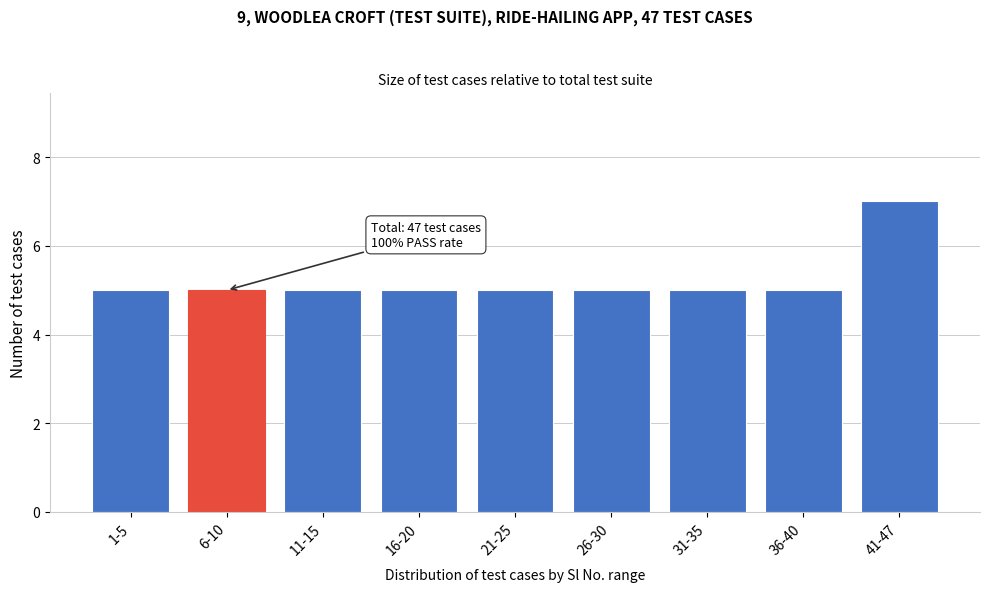

Reading left to right, what are all the values shown in this chart?

5	5	5	5	5	5	5	5	7